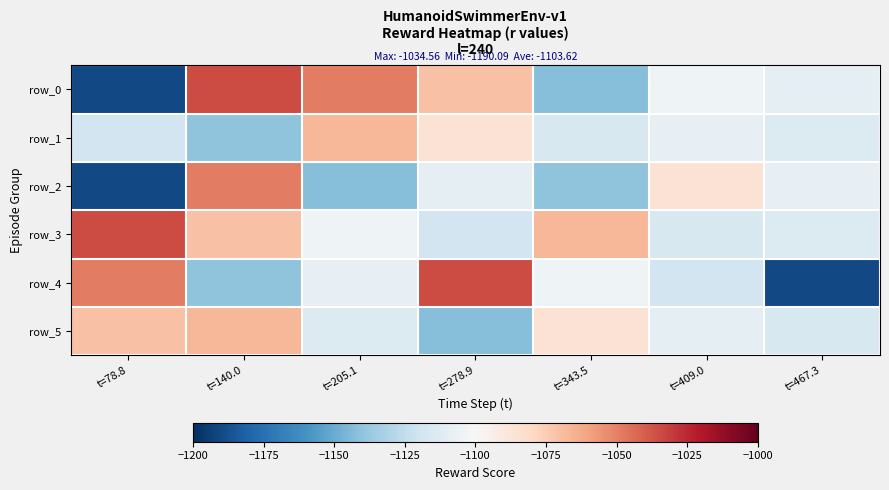

Which has a higher value, t=278.9 or t=467.3?

t=278.9